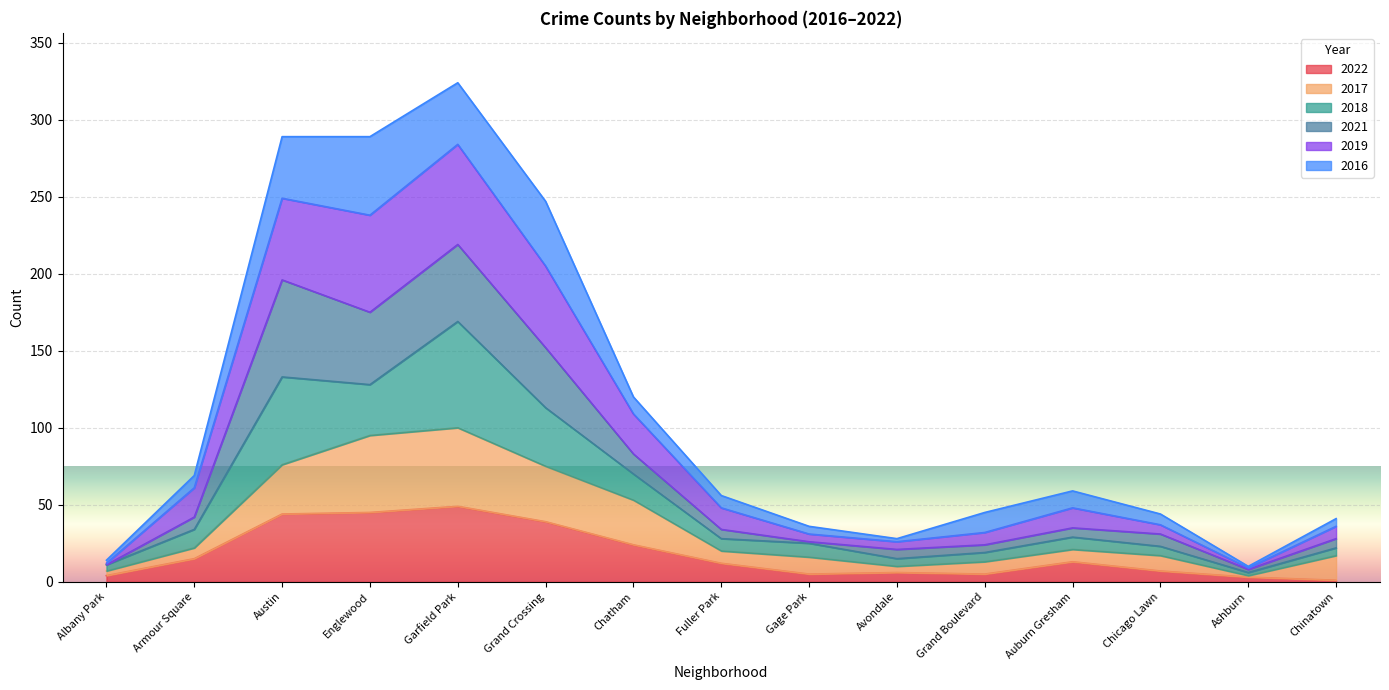

Between Armour Square and Gage Park, which series saw the biggest shift?

2019